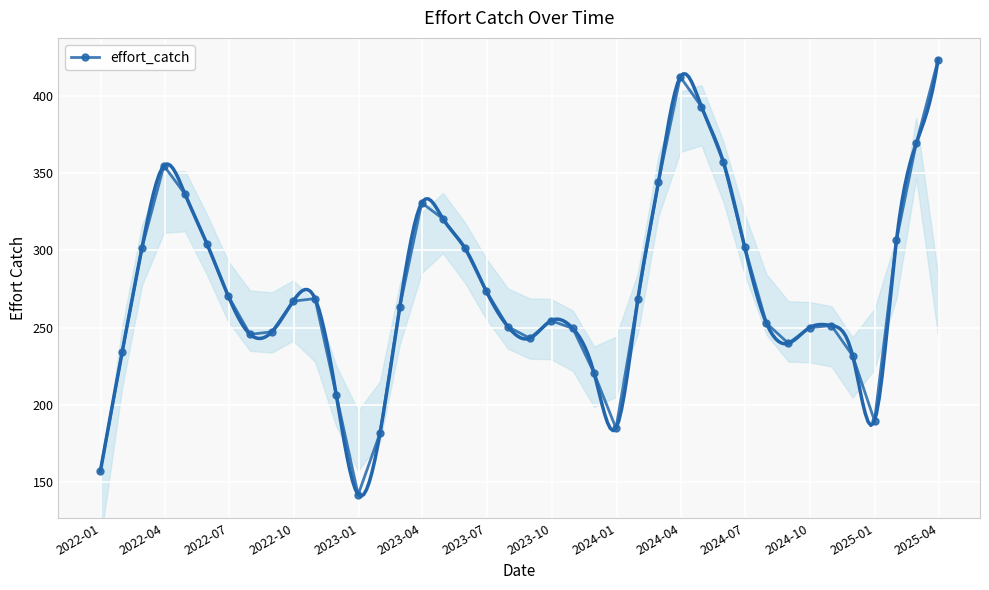

Reading left to right, what are all the values shown in this chart?

156.8	234.3	301.7	354.9	336.4	304.3	270.5	245.6	247.3	267.1	268.8	206.5	141.7	181.7	263.6	330.8	320.5	301.6	273.9	250.6	243.1	254.5	249.4	220.5	184.8	268.4	344.1	412.3	393.1	357.3	302.5	252.8	239.8	250.0	251.3	231.8	189.5	306.5	369.3	423.5